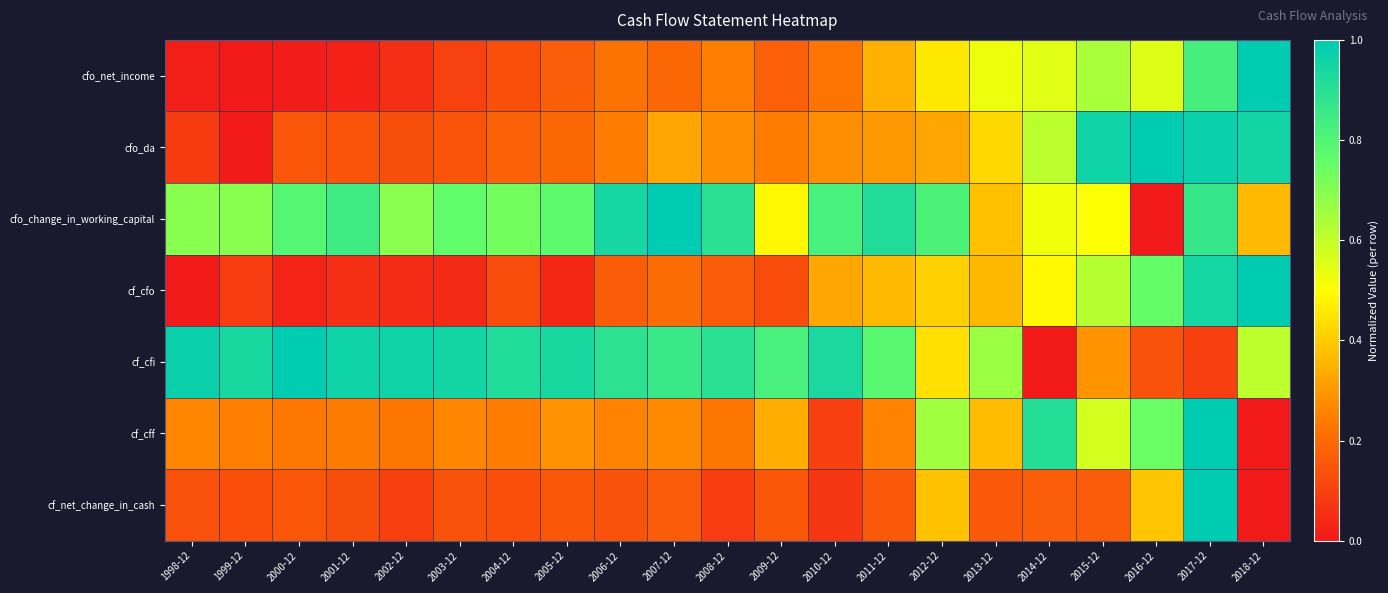

Reading left to right, list all the values displayed in this chart.

cfo_net_income: 1998-12=0.0	1999-12=0.0	2000-12=0.0	2001-12=0.0	2002-12=0.1	2003-12=0.1	2004-12=0.1	2005-12=0.2	2006-12=0.2	2007-12=0.2	2008-12=0.2	2009-12=0.2	2010-12=0.2	2011-12=0.3	2012-12=0.5	2013-12=0.5	2014-12=0.5	2015-12=0.6	2016-12=0.6	2017-12=0.8	2018-12=1.0
cfo_da: 1998-12=0.1	1999-12=0.0	2000-12=0.1	2001-12=0.1	2002-12=0.1	2003-12=0.1	2004-12=0.2	2005-12=0.2	2006-12=0.2	2007-12=0.3	2008-12=0.3	2009-12=0.2	2010-12=0.3	2011-12=0.3	2012-12=0.3	2013-12=0.4	2014-12=0.6	2015-12=1.0	2016-12=1.0	2017-12=1.0	2018-12=1.0
cfo_change_in_working_capital: 1998-12=0.7	1999-12=0.7	2000-12=0.8	2001-12=0.8	2002-12=0.7	2003-12=0.8	2004-12=0.7	2005-12=0.8	2006-12=0.9	2007-12=1.0	2008-12=0.9	2009-12=0.5	2010-12=0.8	2011-12=0.9	2012-12=0.8	2013-12=0.4	2014-12=0.5	2015-12=0.5	2016-12=0.0	2017-12=0.9	2018-12=0.4
cf_cfo: 1998-12=0.0	1999-12=0.1	2000-12=0.0	2001-12=0.1	2002-12=0.0	2003-12=0.0	2004-12=0.1	2005-12=0.0	2006-12=0.2	2007-12=0.2	2008-12=0.2	2009-12=0.1	2010-12=0.3	2011-12=0.4	2012-12=0.4	2013-12=0.4	2014-12=0.5	2015-12=0.6	2016-12=0.8	2017-12=0.9	2018-12=1.0
cf_cfi: 1998-12=1.0	1999-12=0.9	2000-12=1.0	2001-12=1.0	2002-12=1.0	2003-12=1.0	2004-12=0.9	2005-12=0.9	2006-12=0.9	2007-12=0.9	2008-12=0.9	2009-12=0.8	2010-12=0.9	2011-12=0.8	2012-12=0.4	2013-12=0.7	2014-12=0.0	2015-12=0.3	2016-12=0.1	2017-12=0.1	2018-12=0.6
cf_cff: 1998-12=0.3	1999-12=0.2	2000-12=0.2	2001-12=0.2	2002-12=0.2	2003-12=0.3	2004-12=0.2	2005-12=0.3	2006-12=0.3	2007-12=0.3	2008-12=0.2	2009-12=0.3	2010-12=0.1	2011-12=0.3	2012-12=0.7	2013-12=0.4	2014-12=0.9	2015-12=0.6	2016-12=0.7	2017-12=1.0	2018-12=0.0
cf_net_change_in_cash: 1998-12=0.1	1999-12=0.1	2000-12=0.2	2001-12=0.1	2002-12=0.1	2003-12=0.1	2004-12=0.1	2005-12=0.2	2006-12=0.1	2007-12=0.2	2008-12=0.1	2009-12=0.2	2010-12=0.1	2011-12=0.2	2012-12=0.4	2013-12=0.2	2014-12=0.2	2015-12=0.2	2016-12=0.4	2017-12=1.0	2018-12=0.0